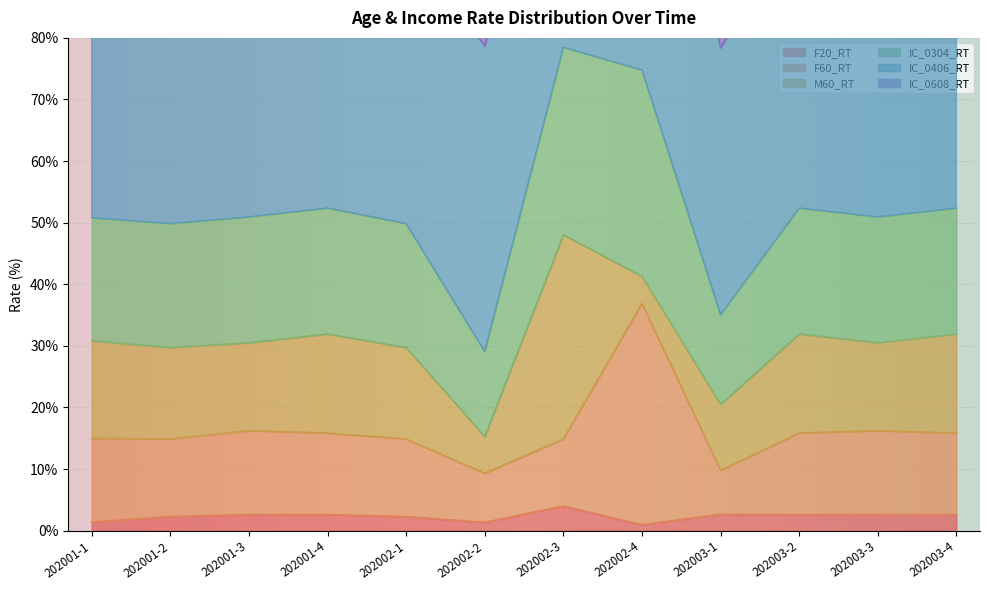

How many interior local peaks does the F20_RT series have?

4